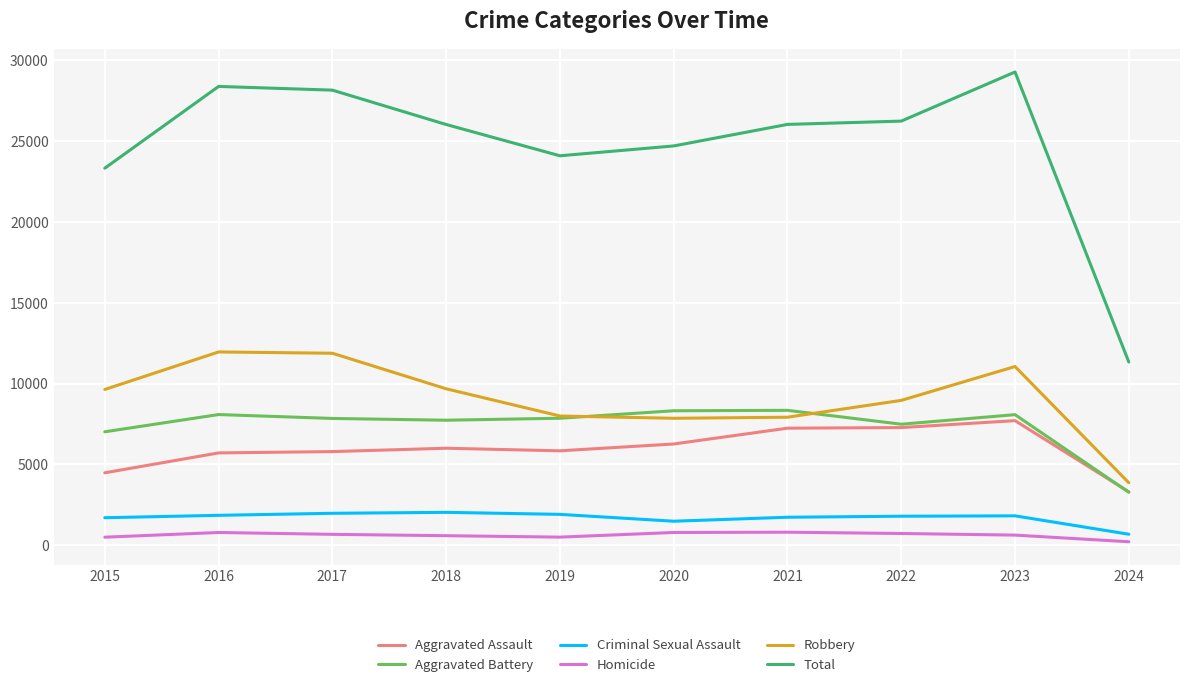

How many lines are shown in the chart?

6